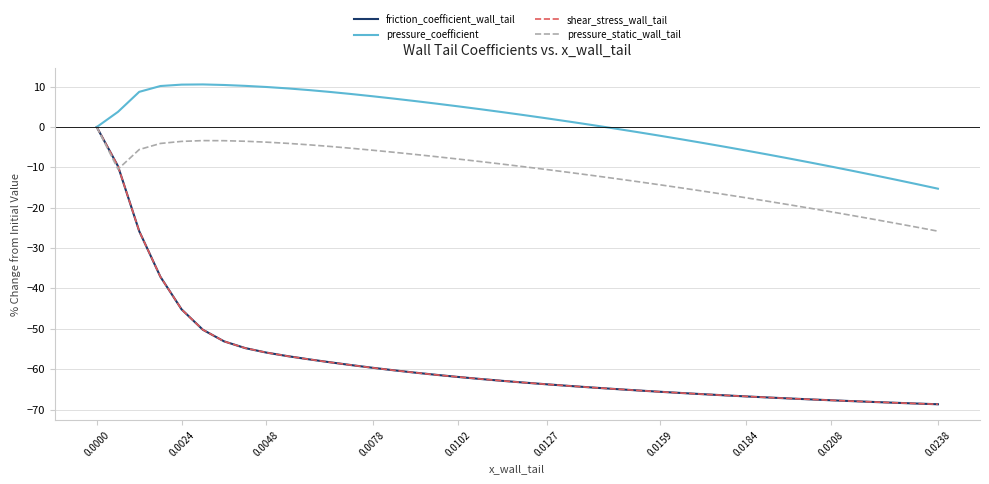

Which series has the largest total across all categories?

pressure_coefficient